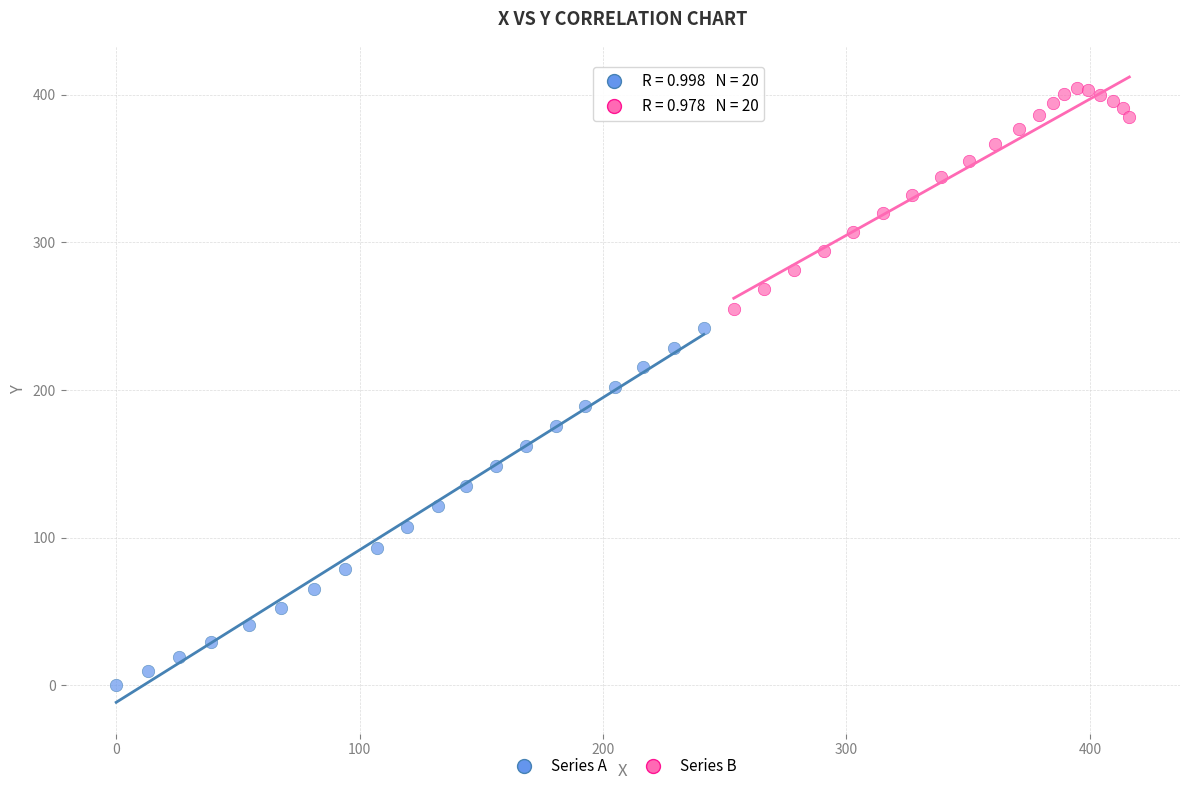

What are all the series names shown in the legend?

Series A, Series B